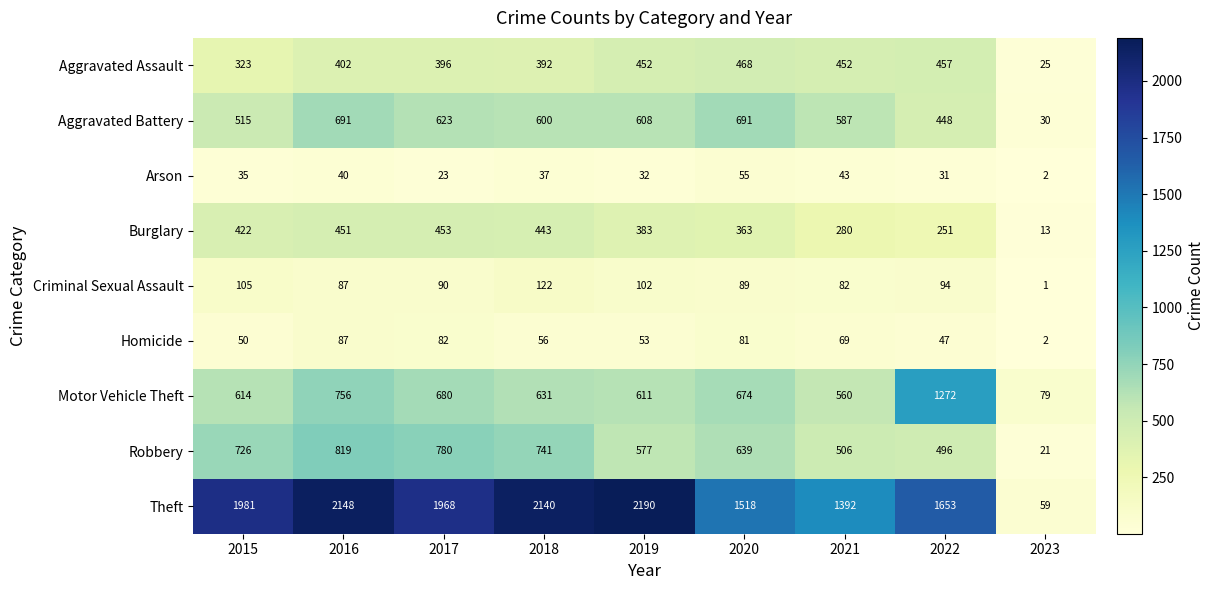

Count the number of data series in this chart.

9